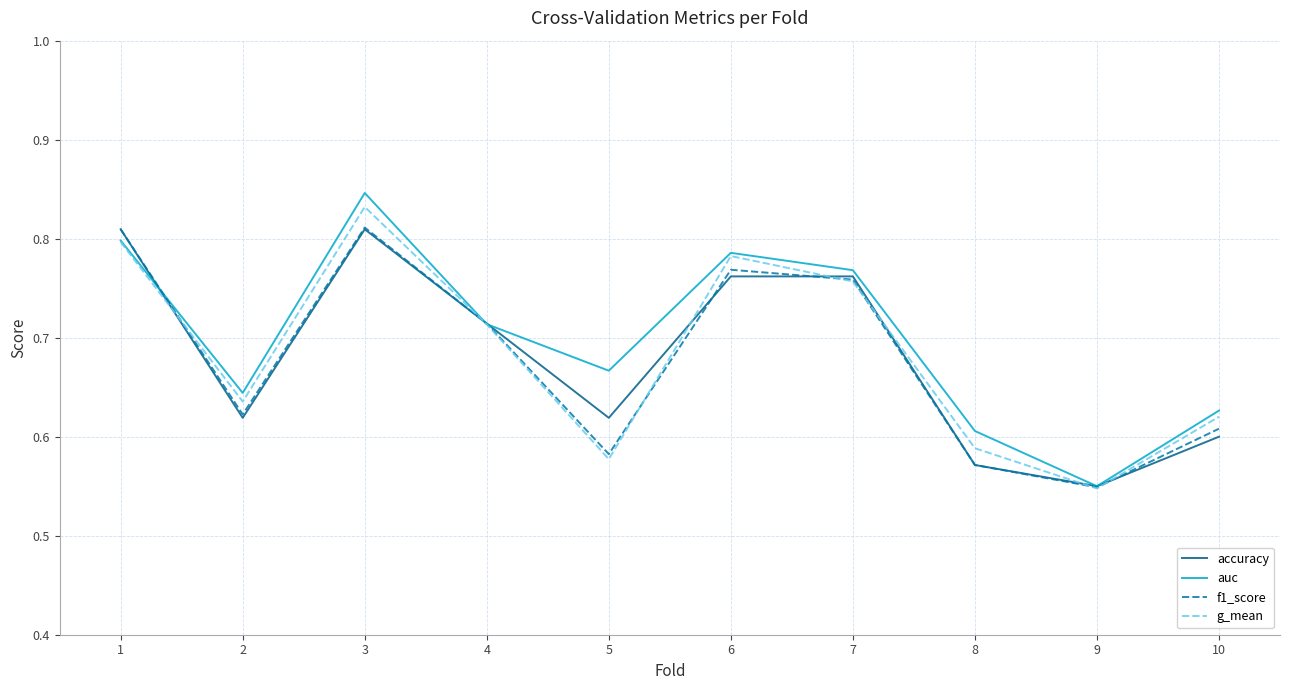

Is it true that g_mean equals 0.8 at 3?

True